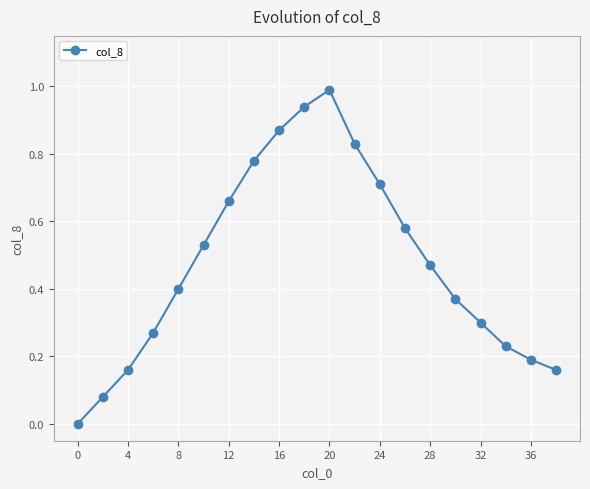

What is the maximum value shown in the chart?

1.0